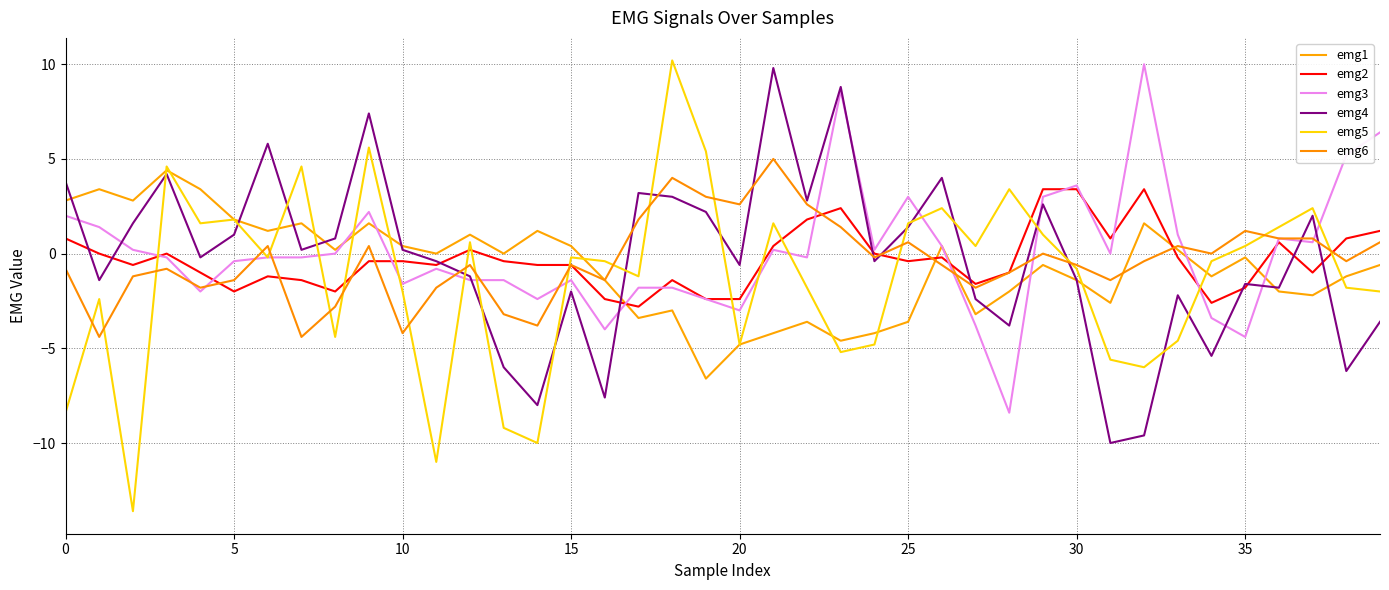

After their last crossing, which series has the higher values: emg2 or emg1?

emg2